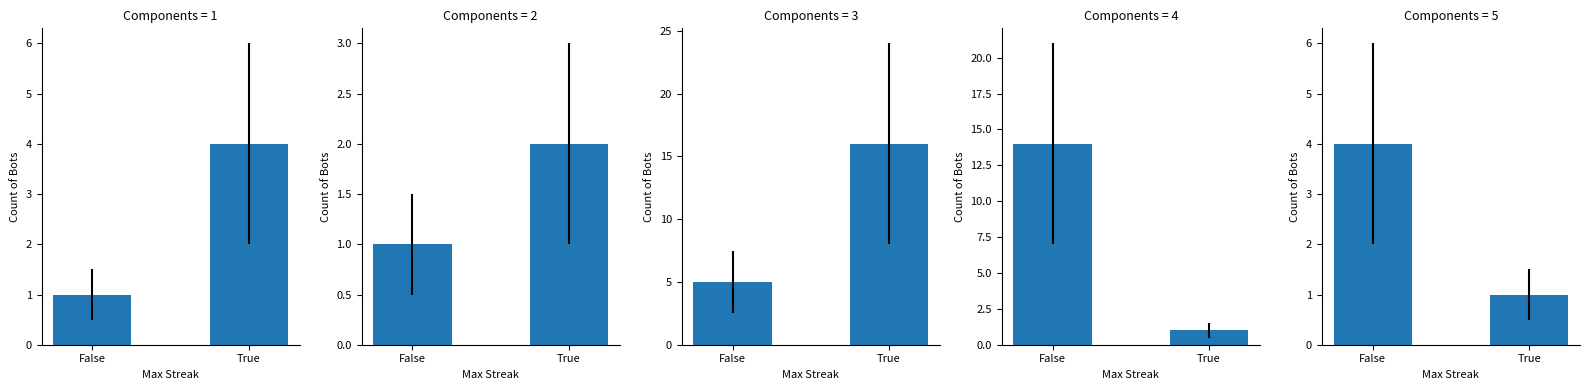

Which category has the highest value across all series?

False